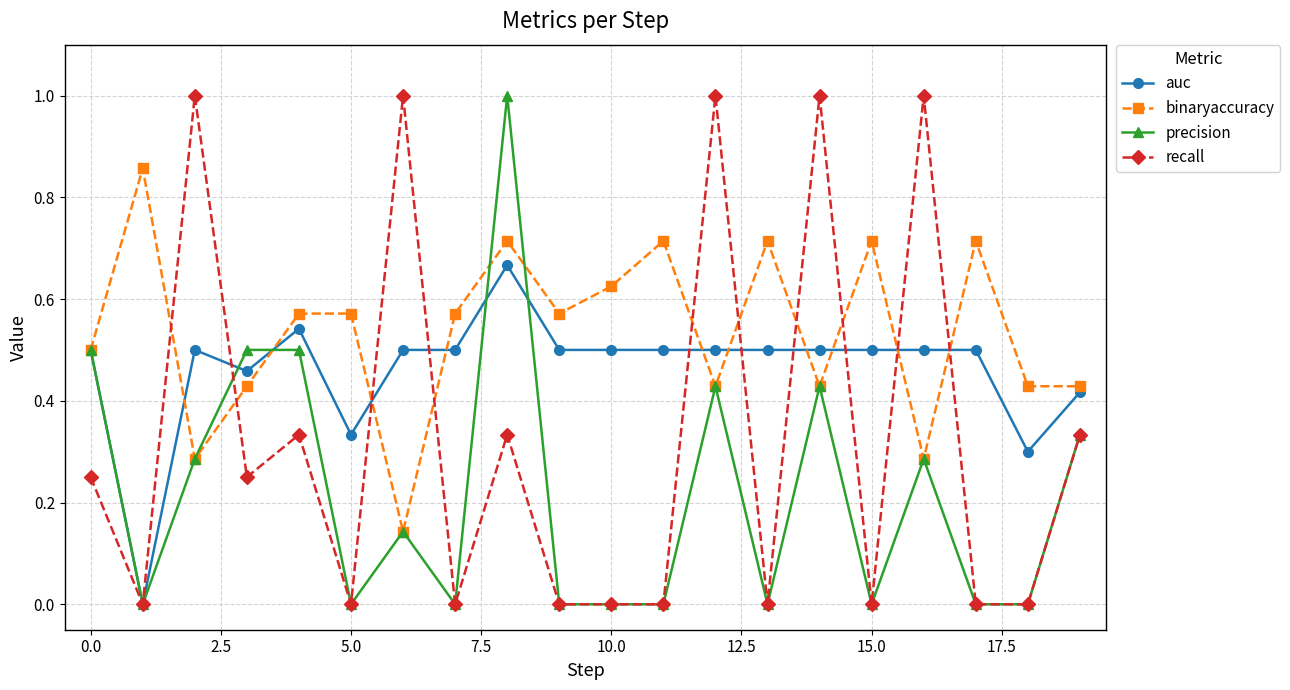

True or false: auc has more than 1 points higher than both neighbors.

True